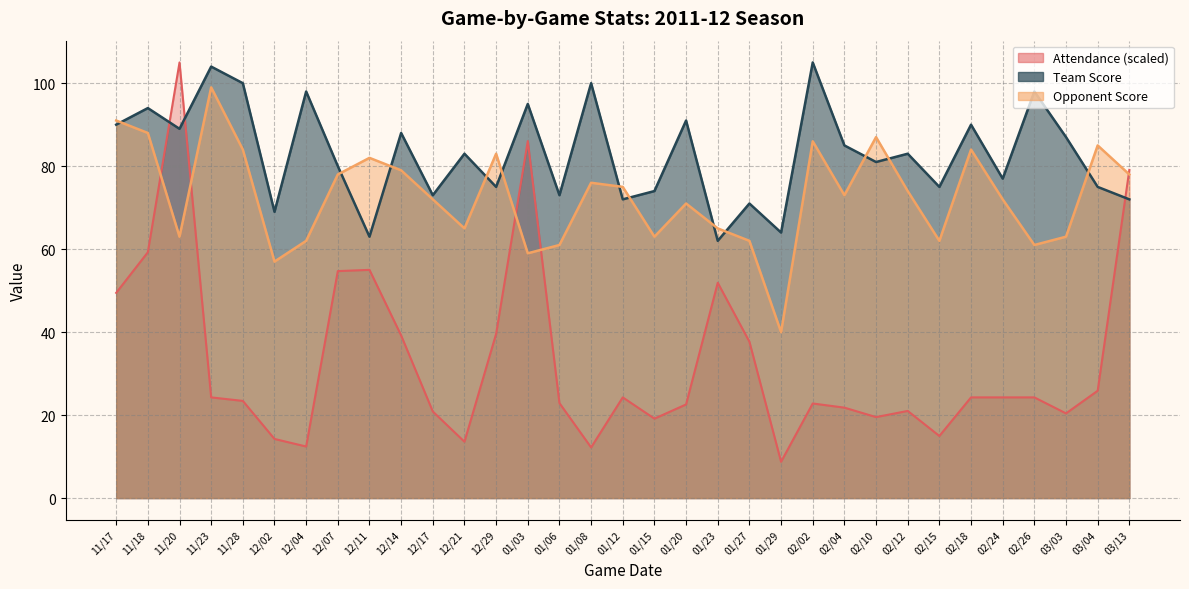

What position from the right is 02/04?

10